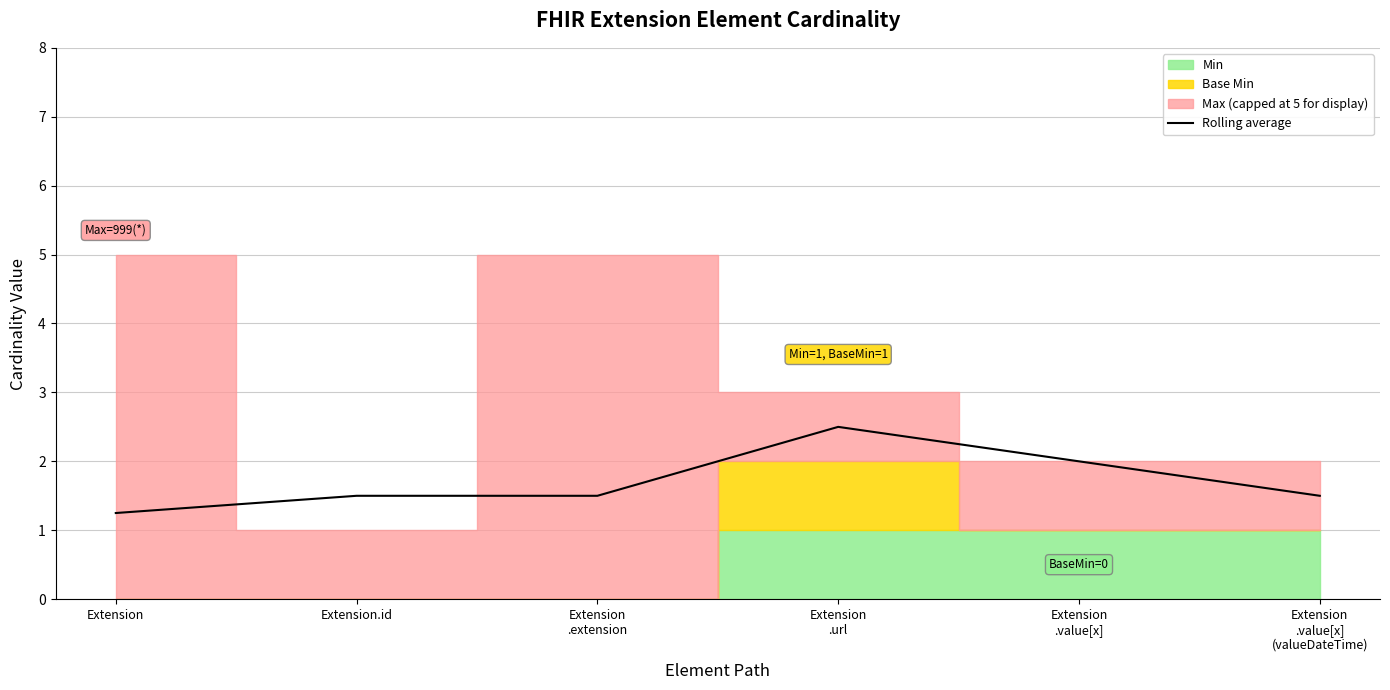

What position from the left is Extension?

1